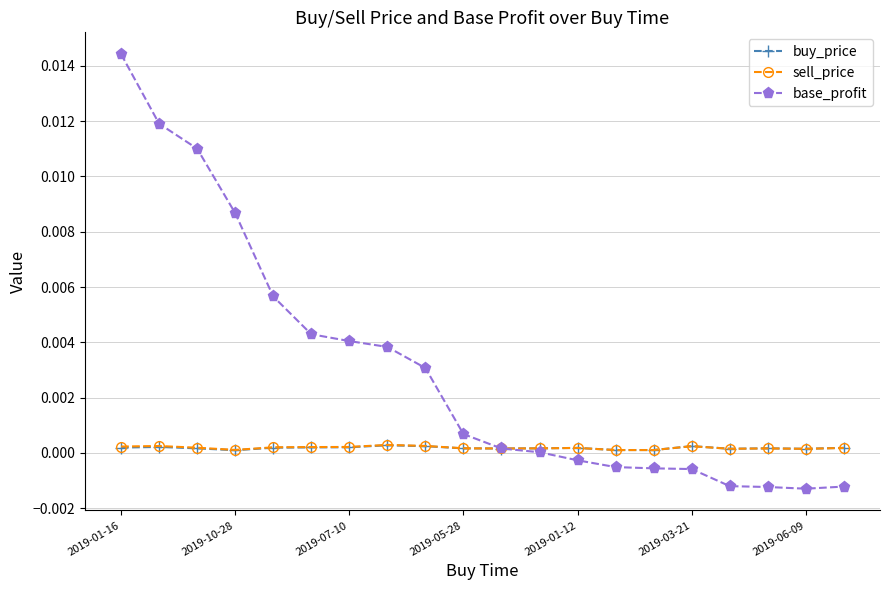

Which series has the largest range (max minus min)?

base_profit